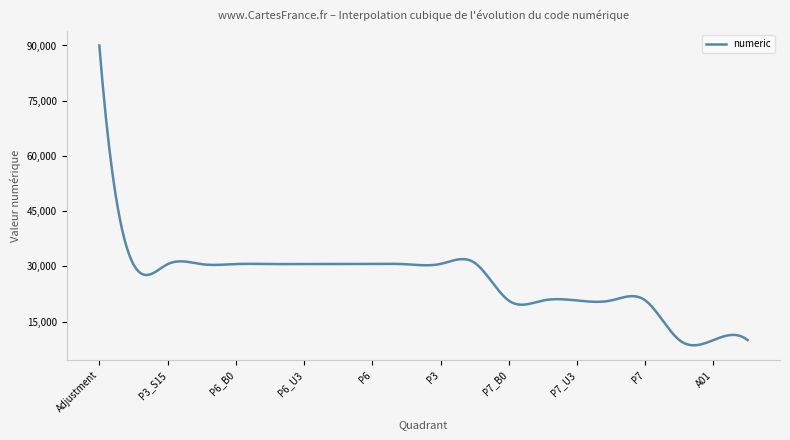

What is the difference between the maximum and minimum values?

81397.9